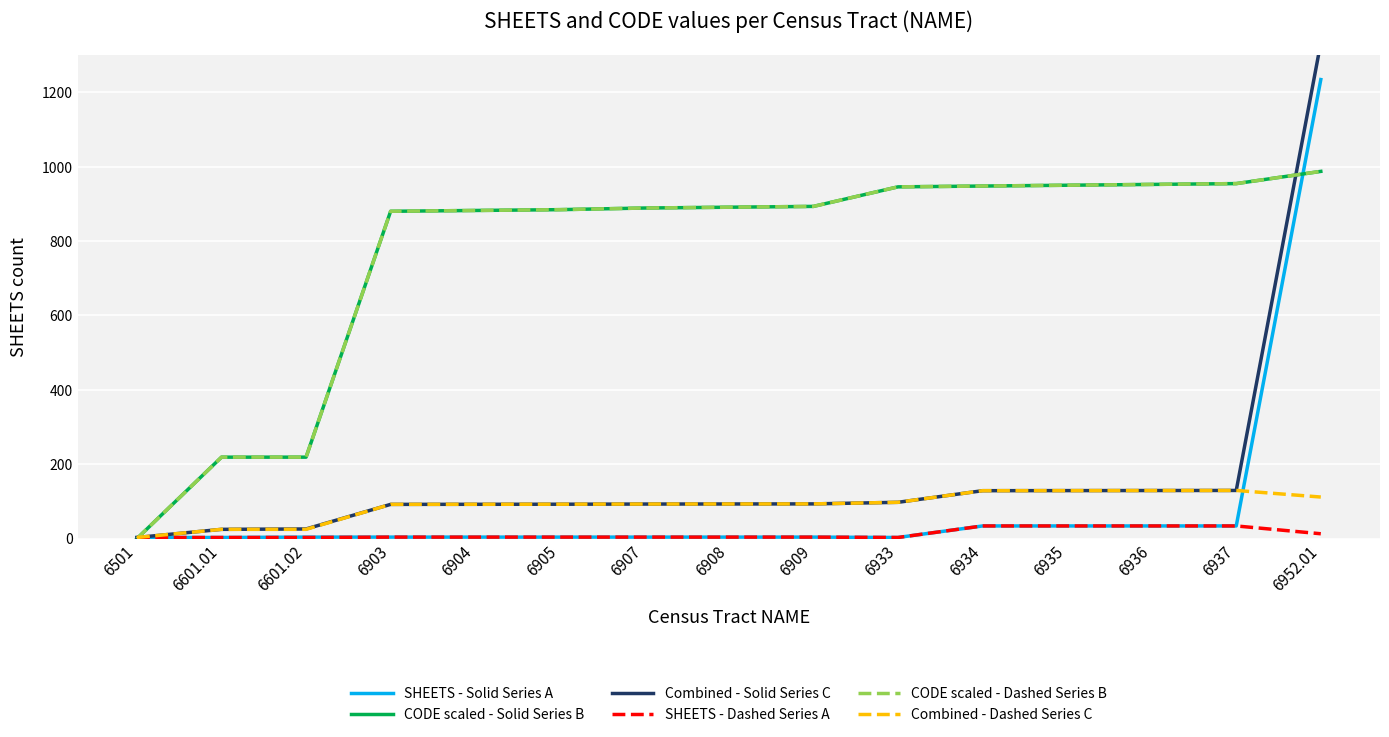

What is the difference between the maximum and minimum values in the Combined - Solid Series C series?

1329.7